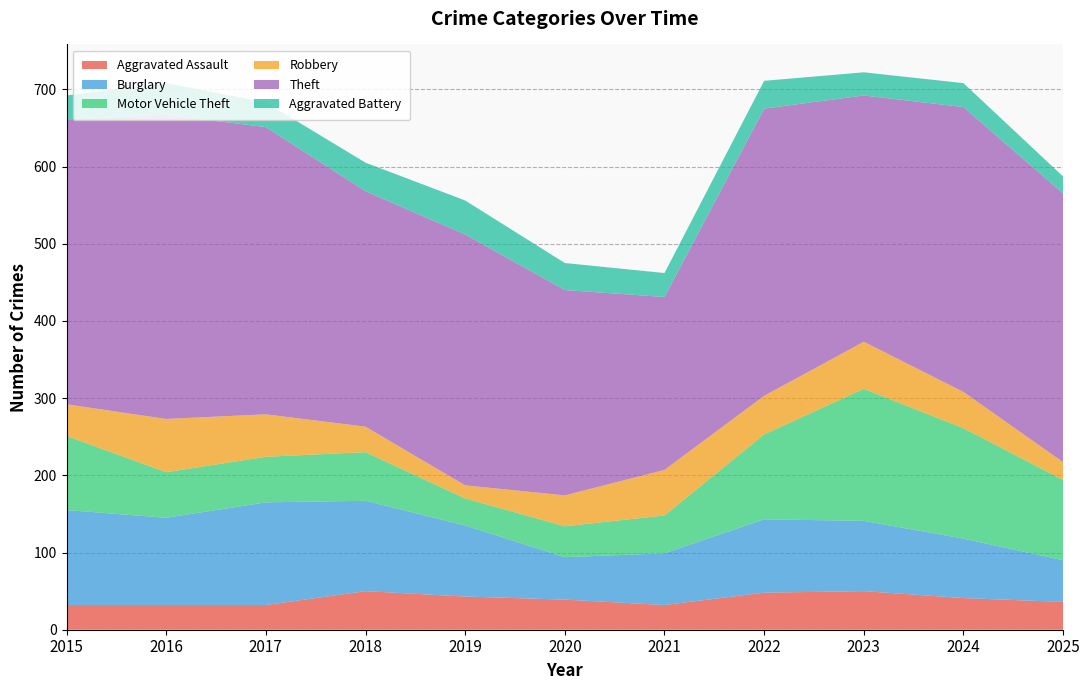

Reading left to right, transcribe all the data shown in this chart.

Aggravated Assault: 2015=32	2016=32	2017=32	2018=50	2019=43	2020=39	2021=32	2022=48	2023=50	2024=41	2025=36
Burglary: 2015=123	2016=113	2017=133	2018=117	2019=92	2020=55	2021=67	2022=95	2023=91	2024=77	2025=54
Motor Vehicle Theft: 2015=96	2016=59	2017=59	2018=63	2019=35	2020=40	2021=49	2022=110	2023=171	2024=143	2025=104
Robbery: 2015=41	2016=69	2017=55	2018=33	2019=17	2020=40	2021=59	2022=50	2023=61	2024=47	2025=23
Theft: 2015=369	2016=394	2017=372	2018=305	2019=325	2020=266	2021=224	2022=372	2023=319	2024=369	2025=348
Aggravated Battery: 2015=31	2016=41	2017=32	2018=37	2019=44	2020=35	2021=31	2022=36	2023=30	2024=31	2025=22